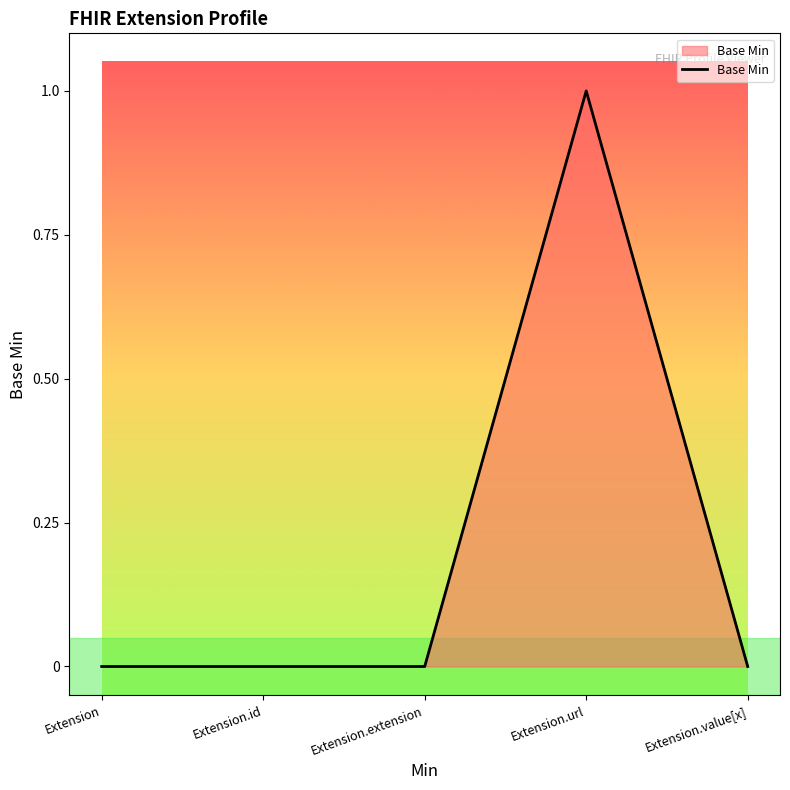

True or false: the data has more than 0 interior local peaks.

True